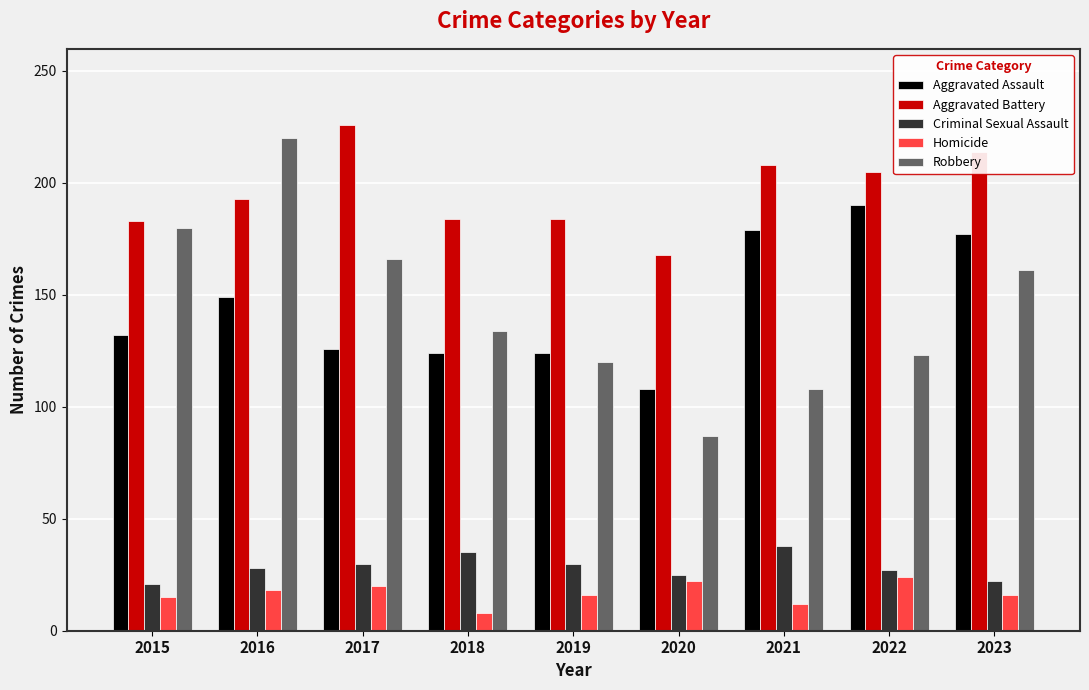

What is the value of the Criminal Sexual Assault bar at the 9th from the left?

22